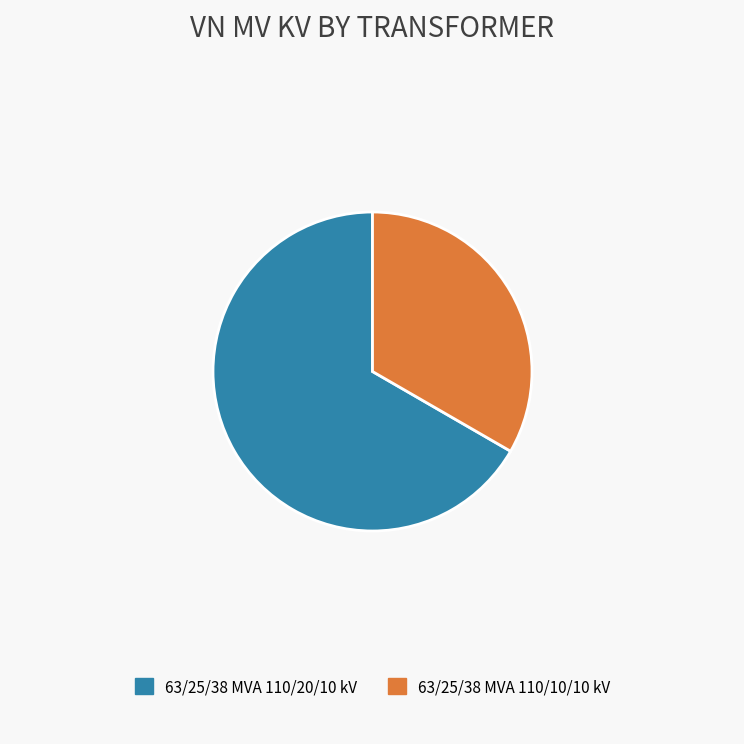

Rank the categories by value from lowest to highest.

63/25/38 MVA 110/10/10 kV, 63/25/38 MVA 110/20/10 kV